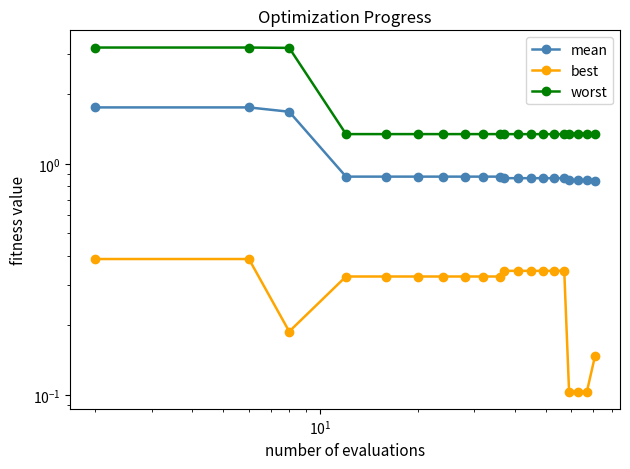

At how many categories does at least one series exceed 1?

20